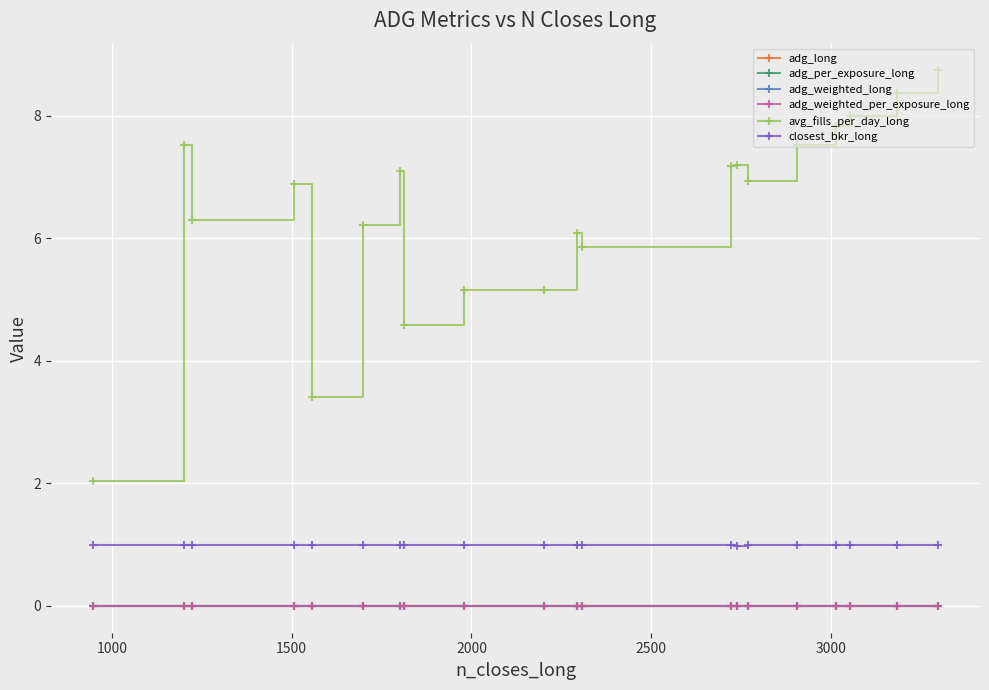

Is this an area chart (filled region under the line)?

No